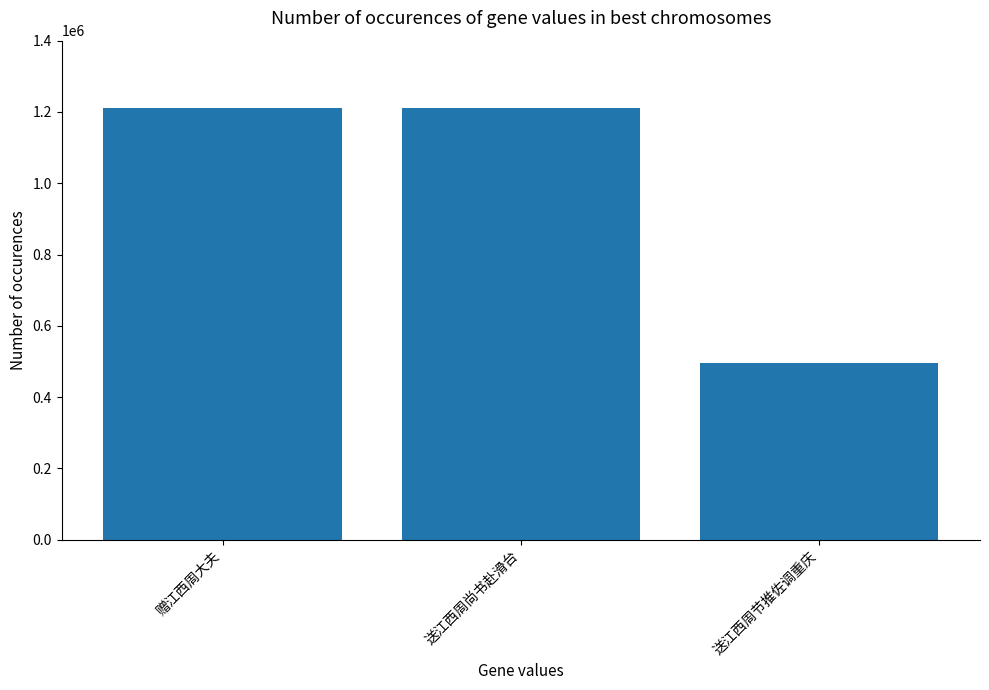

What is the minimum value shown in the chart?

494540